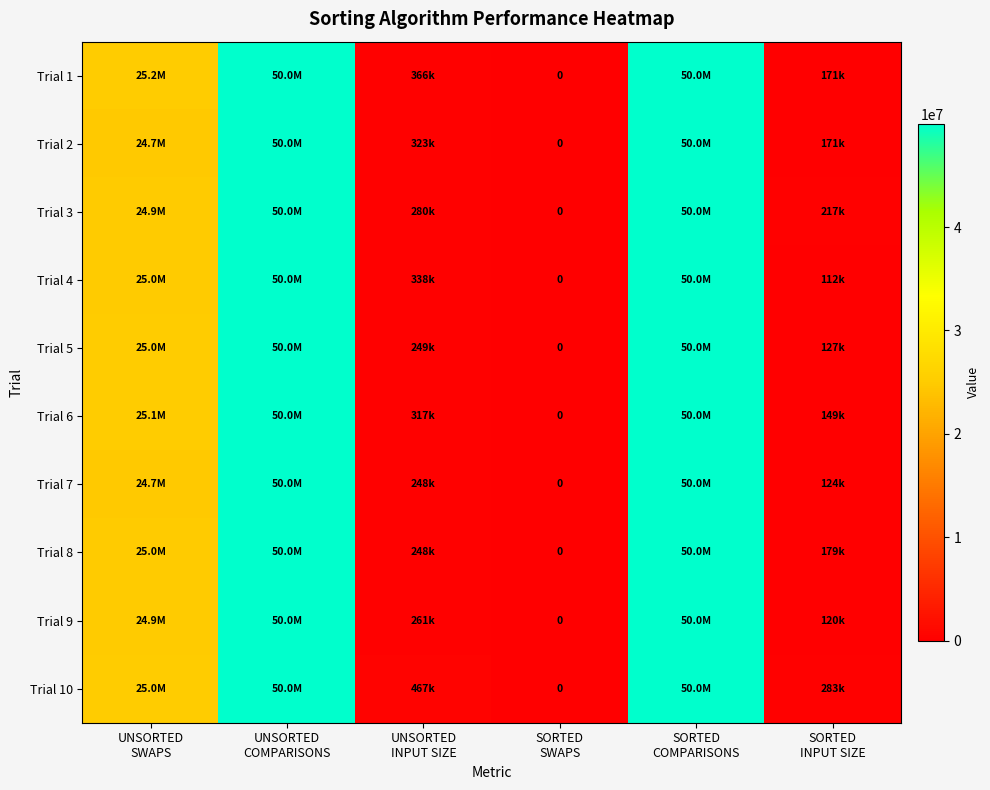

The Trial 7 series shows 24736495 at UNSORTED SWAPS. True or false?

True